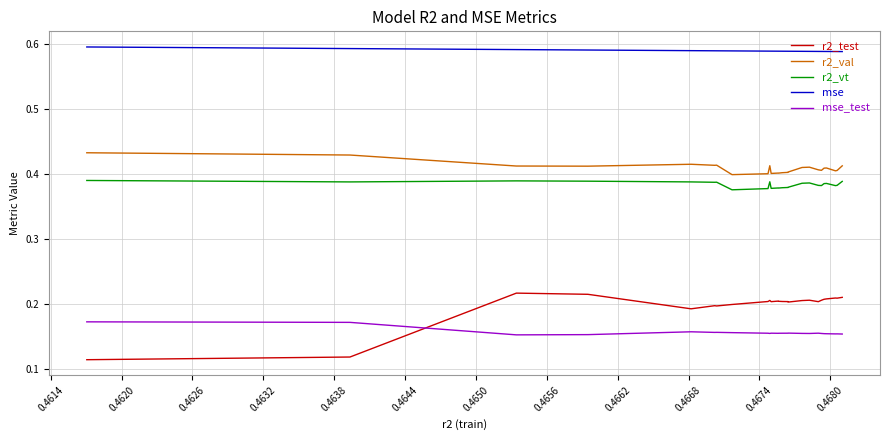

True or false: r2_val and mse_test cross at least once.

False